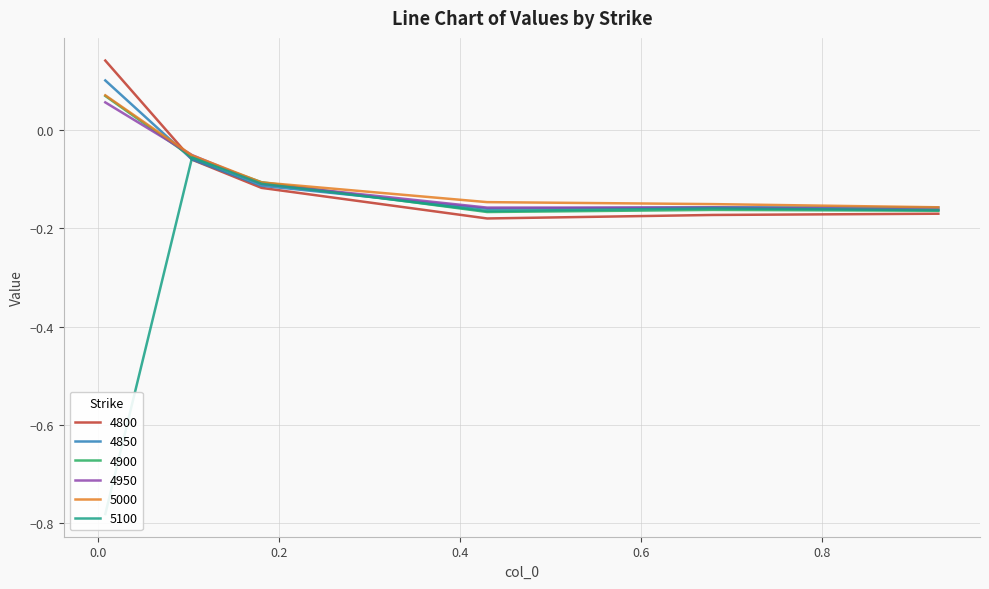

True or false: 4800 has more than 1 interior local peaks.

False